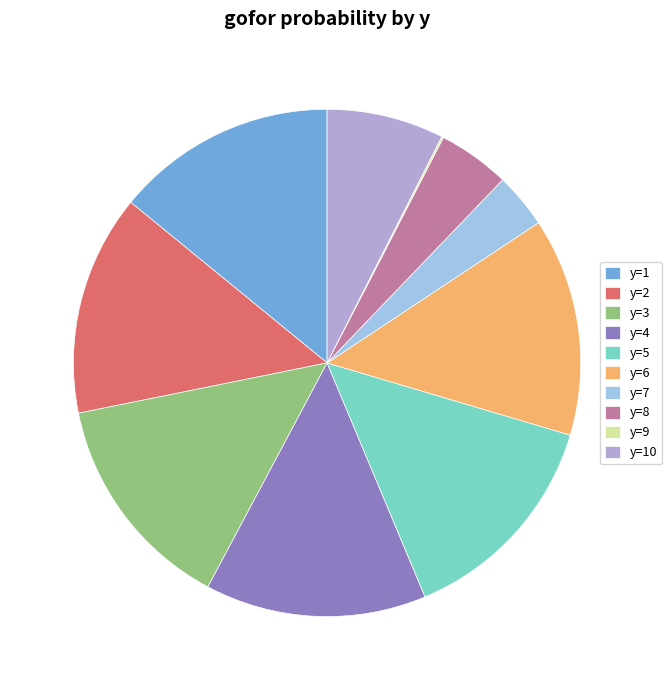

Which has a higher value, y=4 or y=10?

y=4